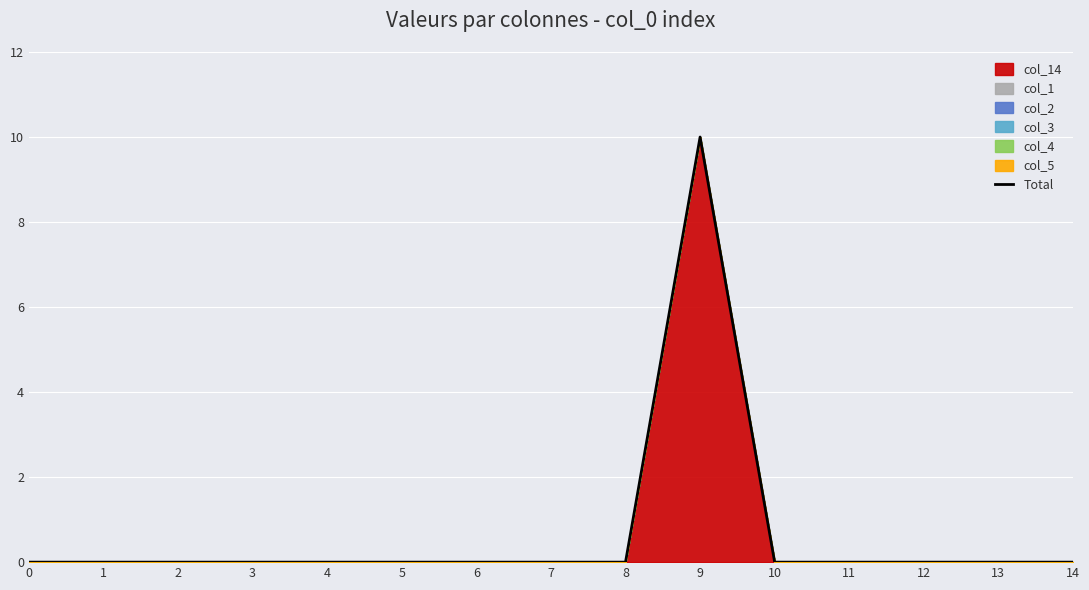

How many lines are shown in the chart?

1